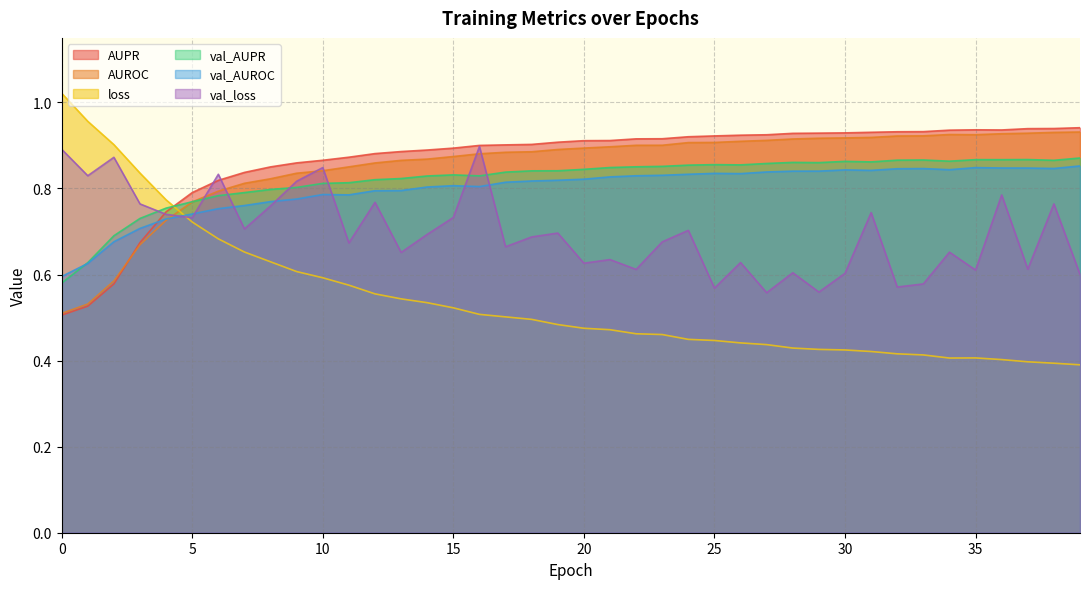

Does the chart have visible grid lines?

Yes